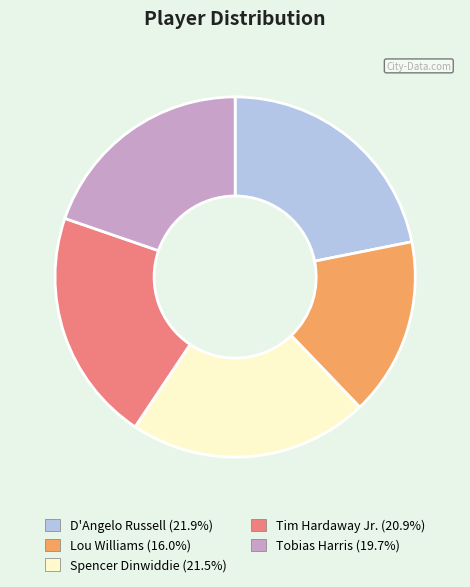

What is the smallest slice in the pie chart?

Lou Williams